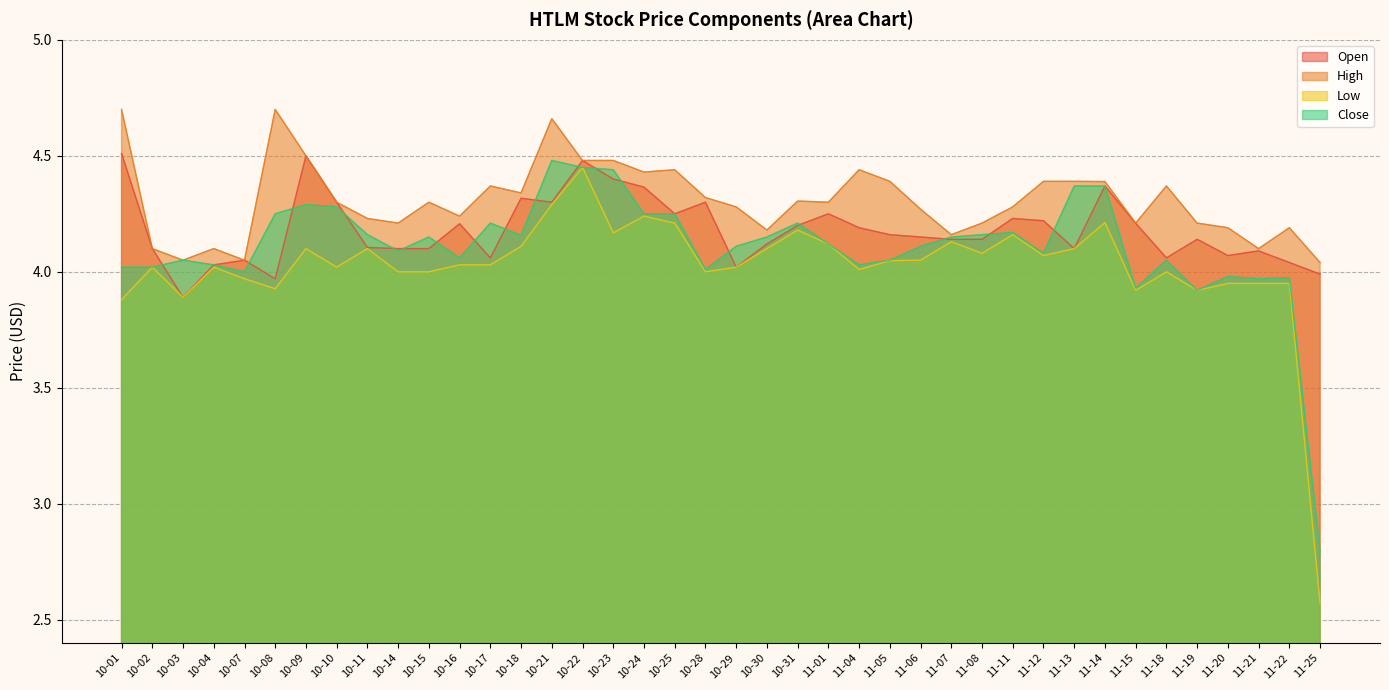

Rank the series by their maximum value, from highest to lowest.

High, Open, Close, Low